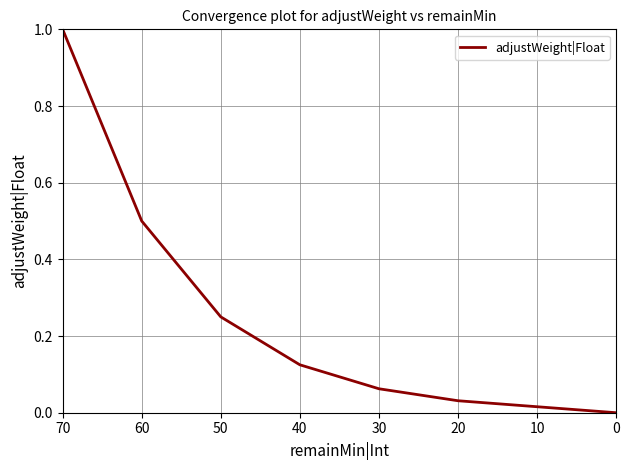

True or false: the data has more than 1 interior local peaks.

False